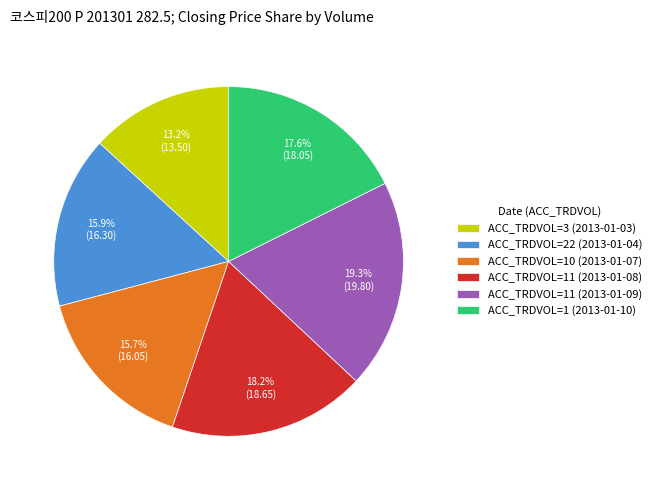

Count the number of slices in the pie.

6